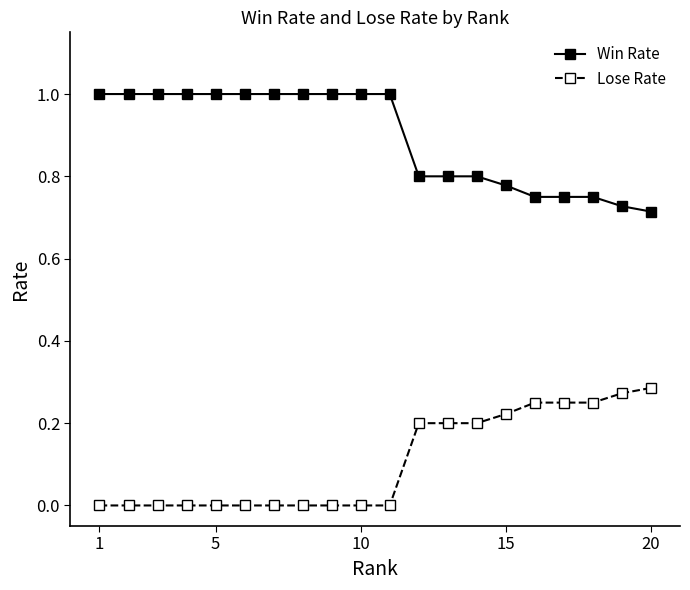

True or false: Lose Rate and Win Rate intersect in this chart.

False